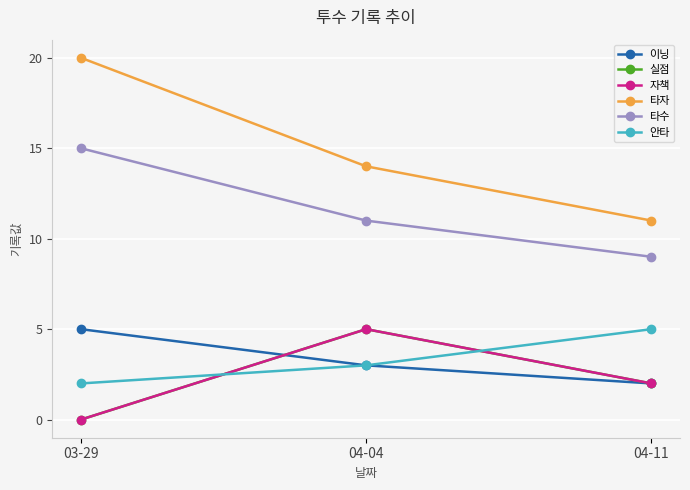

Between 04-11 and 04-04, which is larger?

04-04